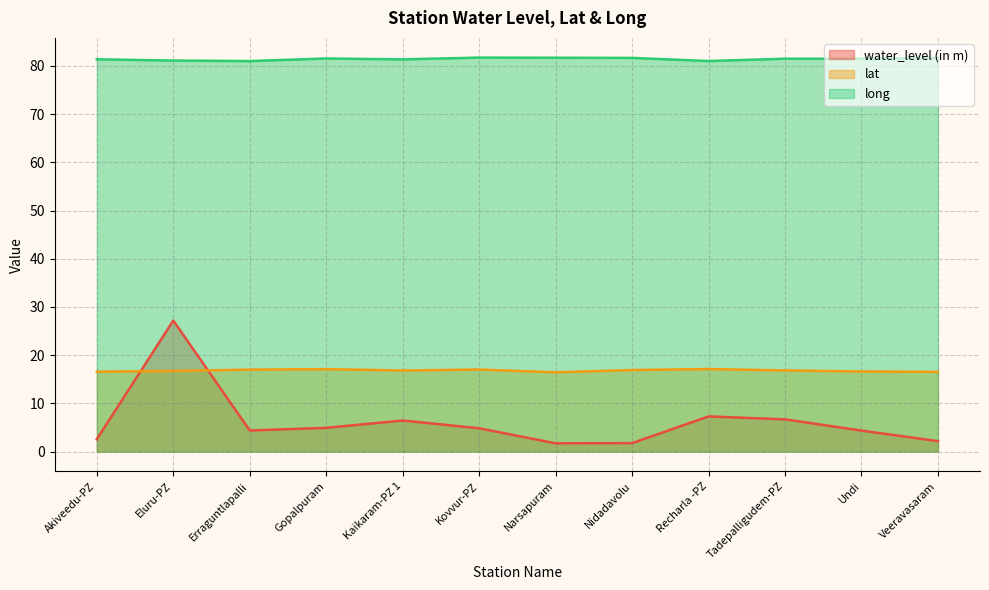

What is the greatest value displayed?

81.7